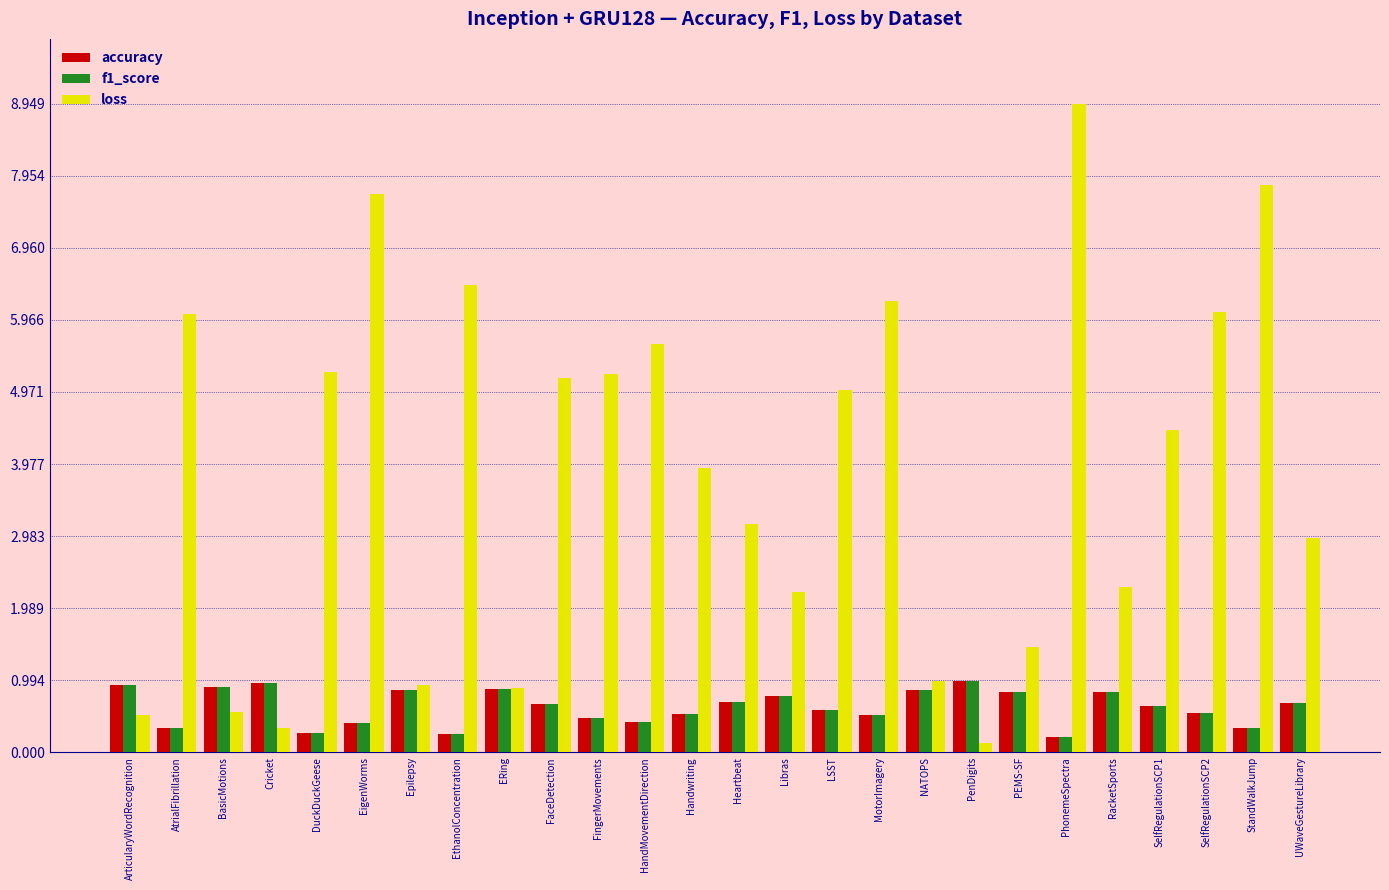

What is the spread (max minus min) of values at Cricket?

0.6